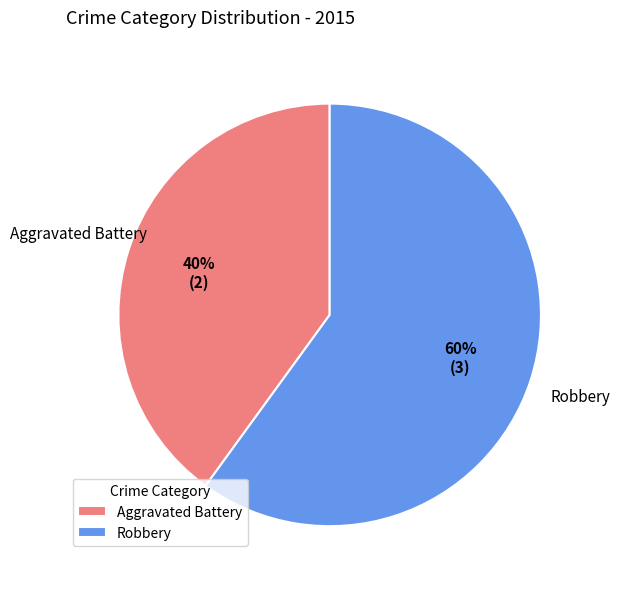

To the nearest percent, what is the difference between the largest and smallest slice percentages?

20%